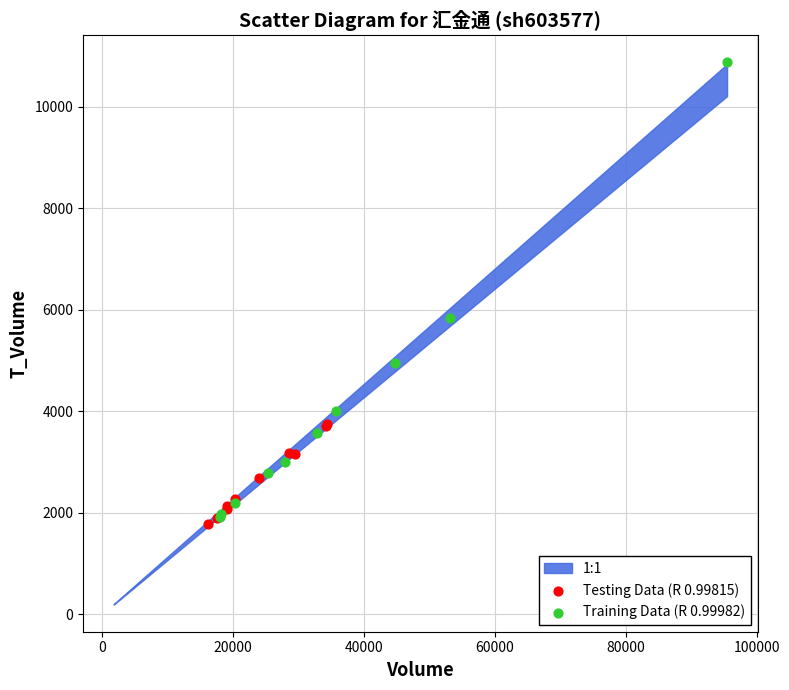

Which series contains the highest Y value?

Training Data (R 0.99982)